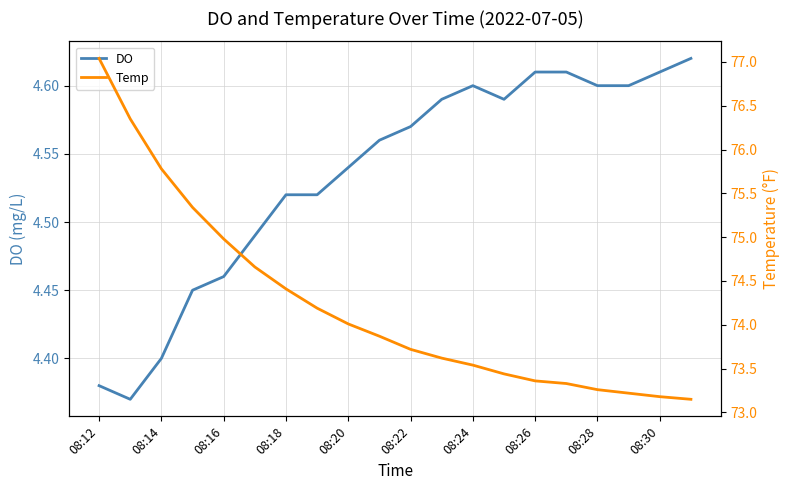

The Temp series shows 39.4 at 08:14. True or false?

False